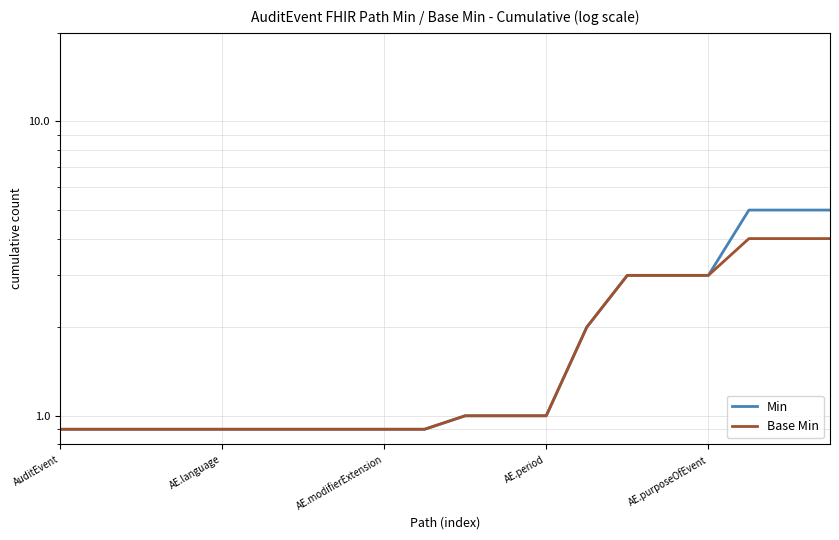

Reading right to left, what are all the values shown in this chart?

Min: 5.0	5.0	5.0	3.0	3.0	3.0	2.0	1.0	1.0	1.0	0.9	0.9	0.9	0.9	0.9	0.9	0.9	0.9	0.9	0.9
Base Min: 4.0	4.0	4.0	3.0	3.0	3.0	2.0	1.0	1.0	1.0	0.9	0.9	0.9	0.9	0.9	0.9	0.9	0.9	0.9	0.9